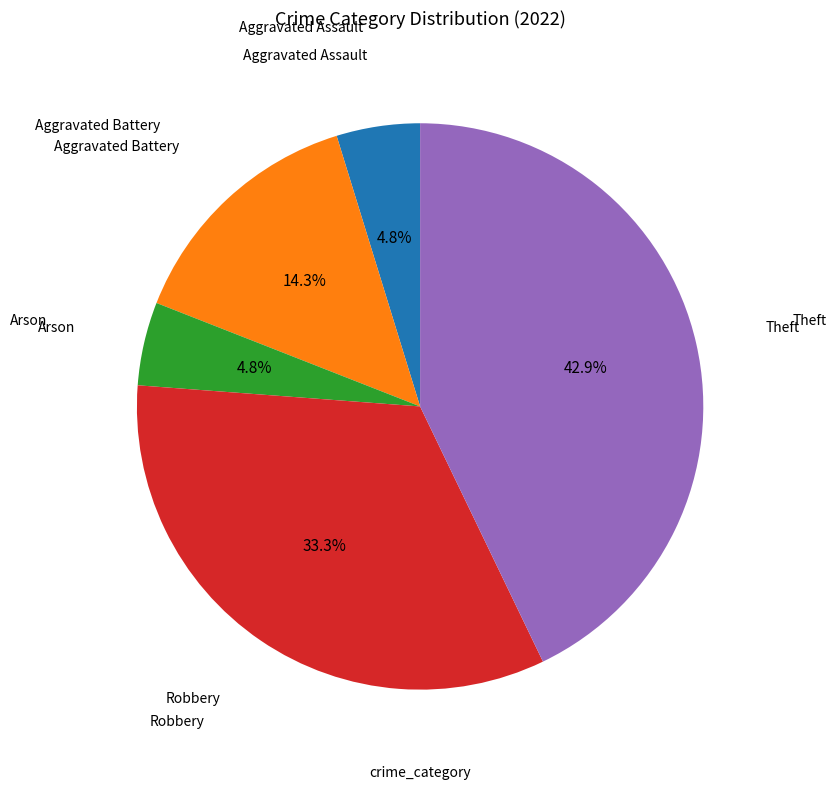

How many segments does this pie chart have?

5